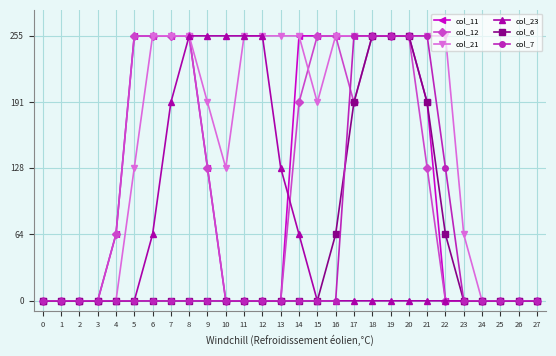

What is the average value of the col_12 series?

107